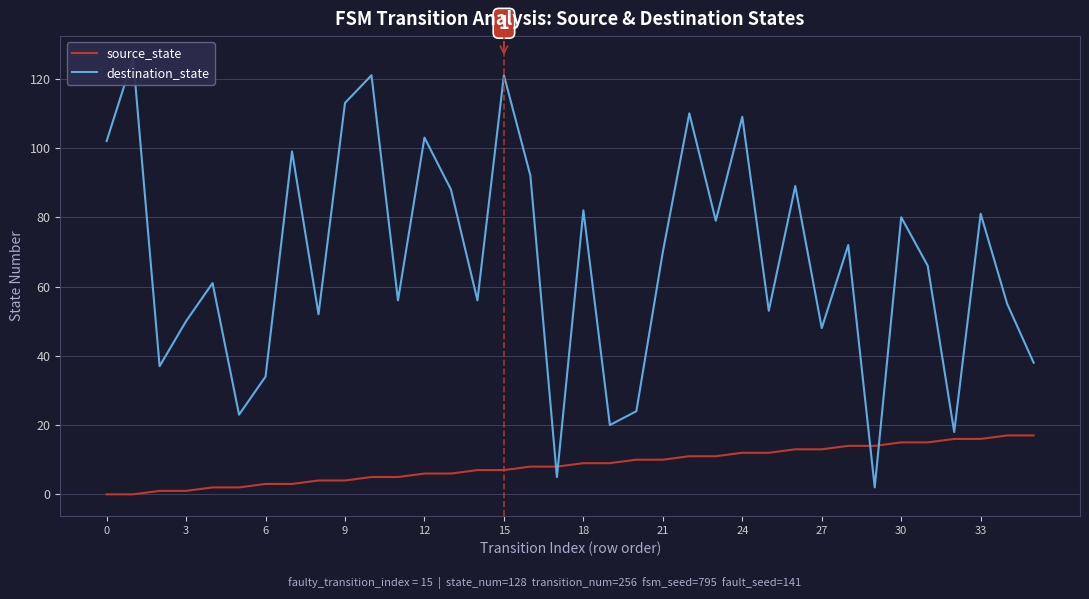

At which category is the sum across all series the highest?

15